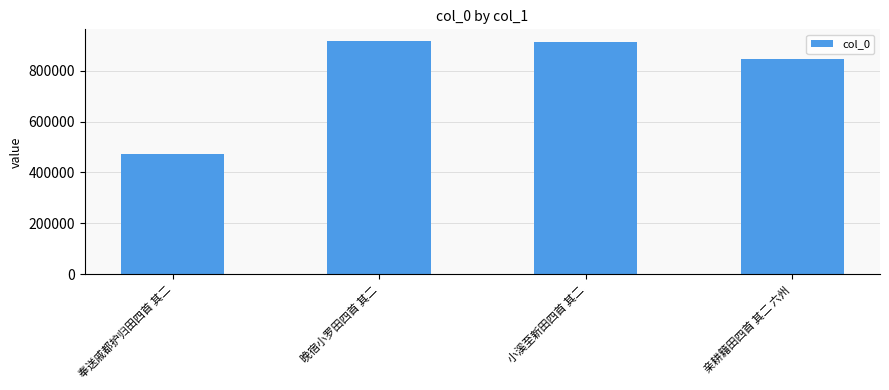

What is the sum of the values at 小溪至新田四首 其二 and 晚宿小罗田四首 其二?

1827703